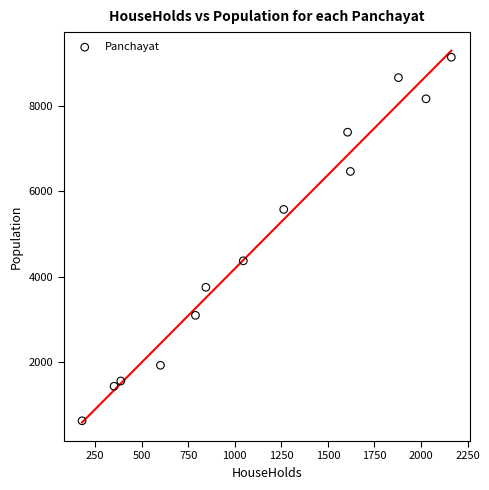

What is the range of X values (max minus min)?

1983